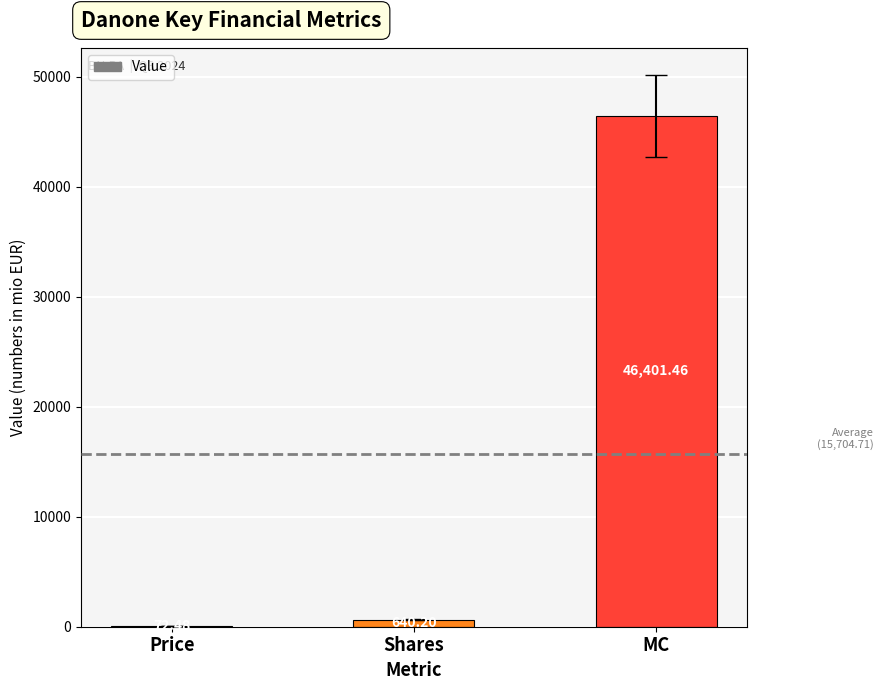

What is the sum of all values?

47114.1